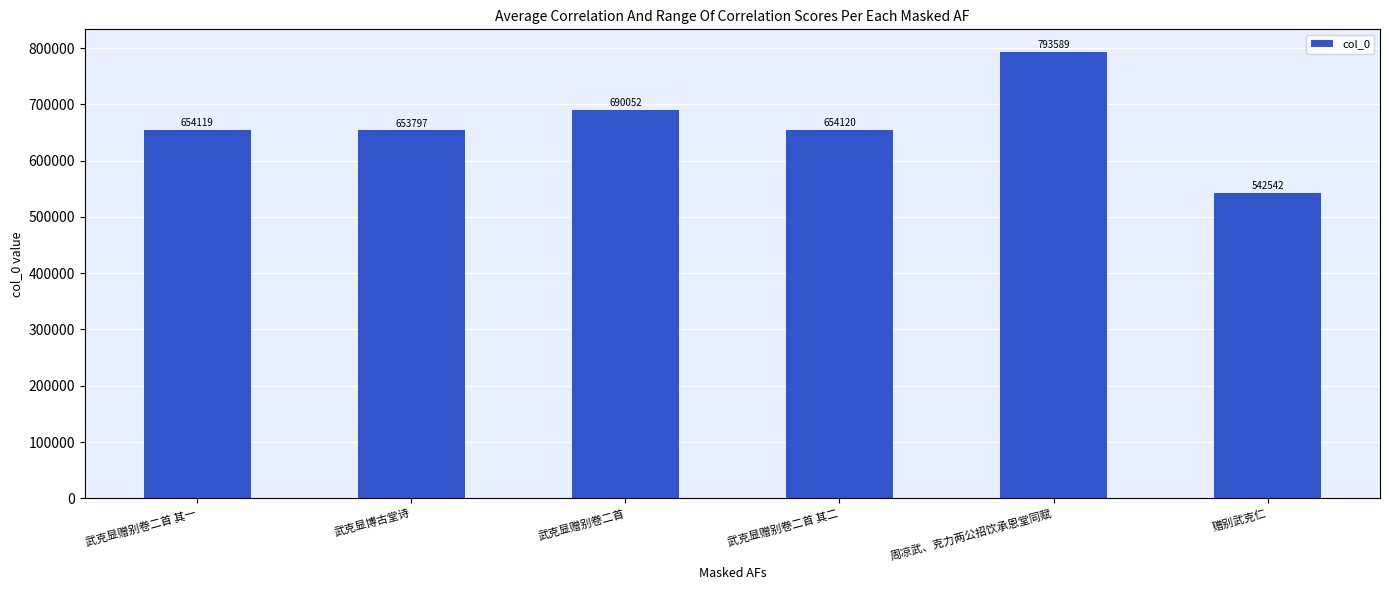

What is the change in value from 武克显赠别卷二首 其一 to 武克显赠别卷二首 其二?

+1